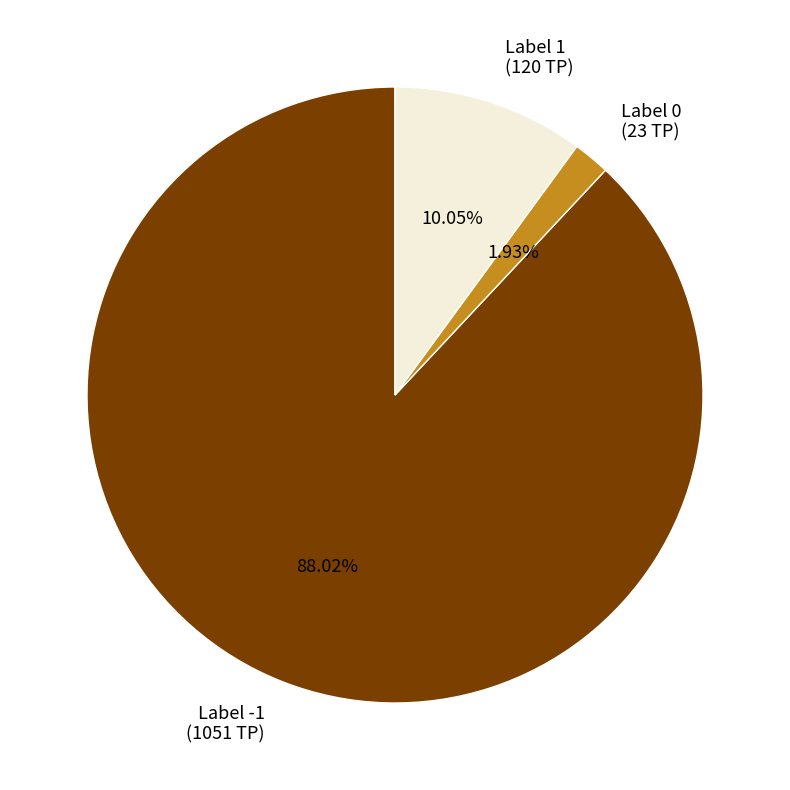

Is there a majority slice in this chart?

Yes